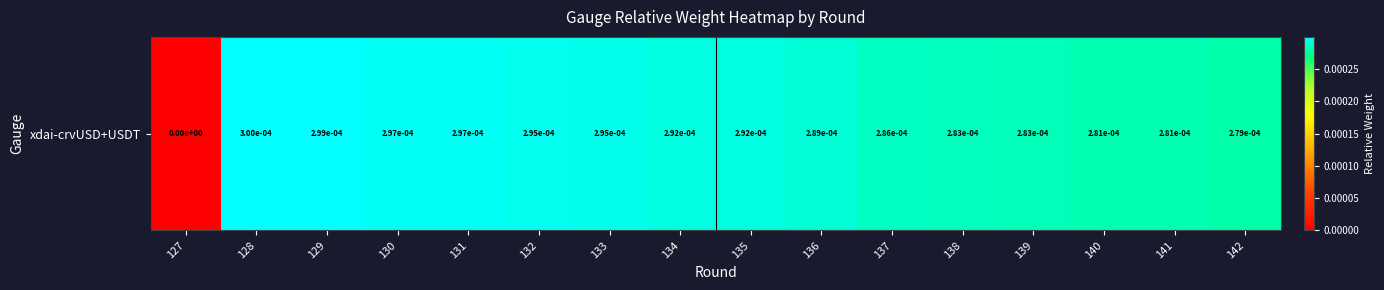

Count the number of values greater than 0.

15